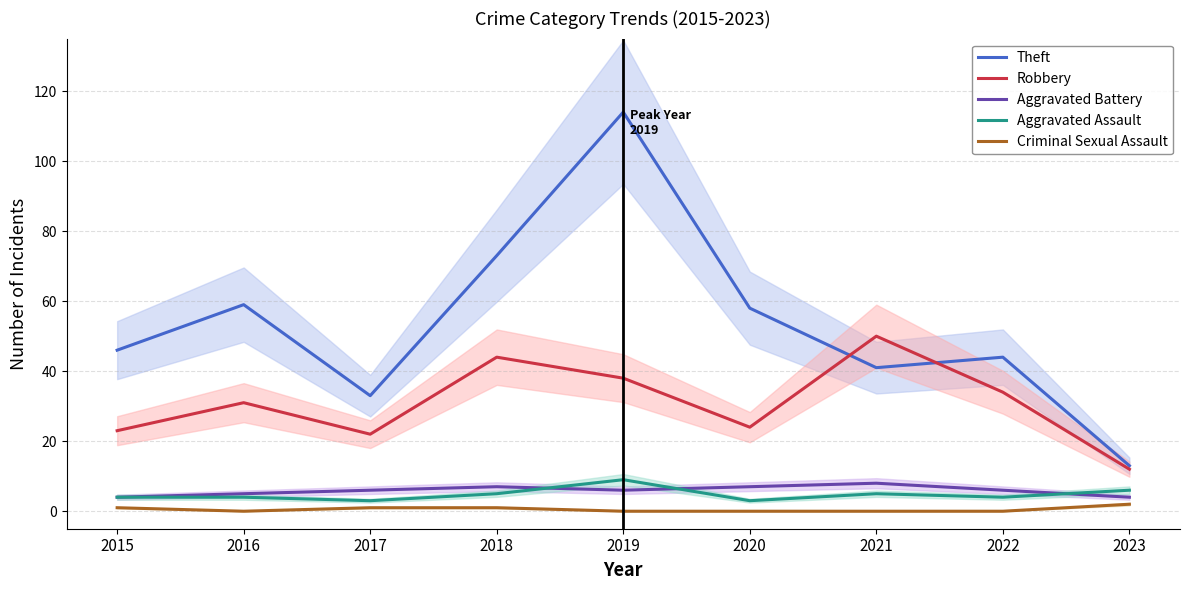

What is the average value of the Theft series?

53